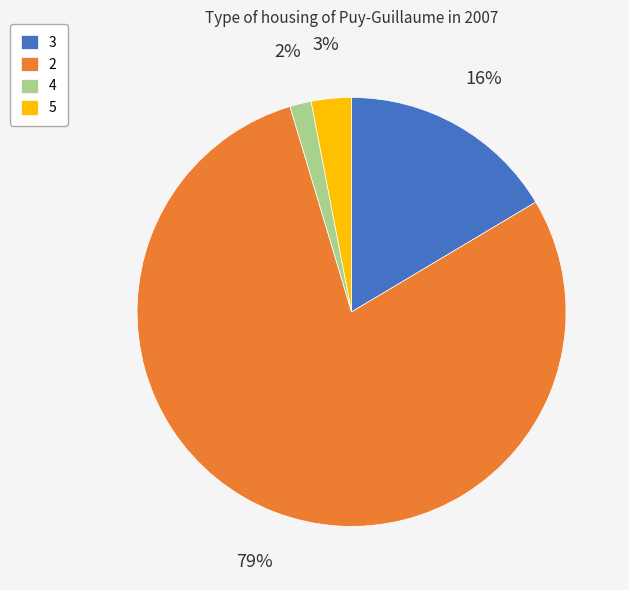

What is the majority slice?

2